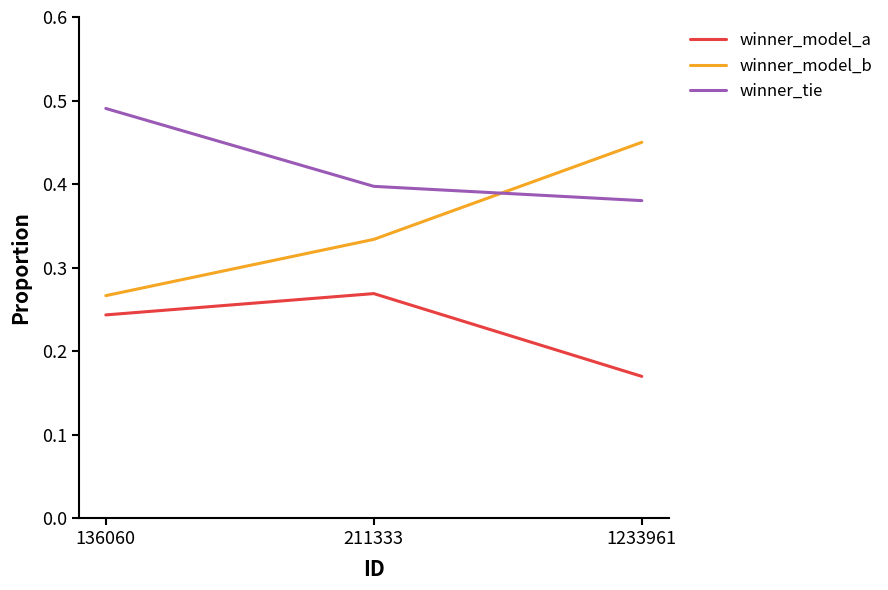

Rank the series by their maximum value, from highest to lowest.

winner_tie, winner_model_b, winner_model_a